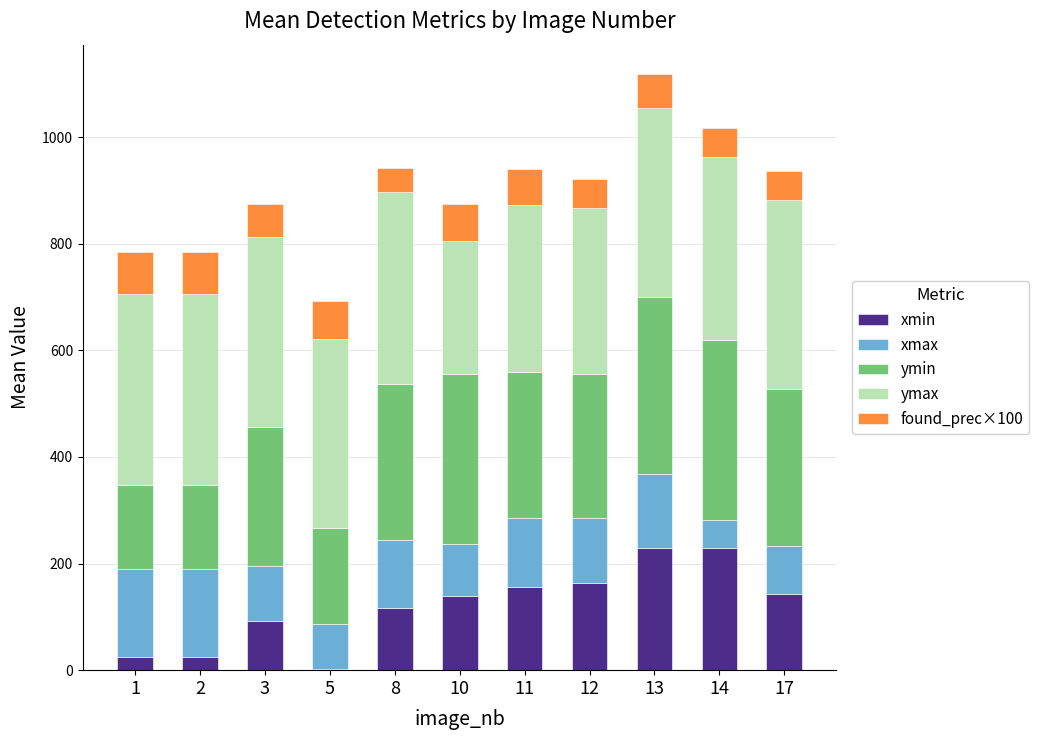

What is the total value across all series at 8?

942.2